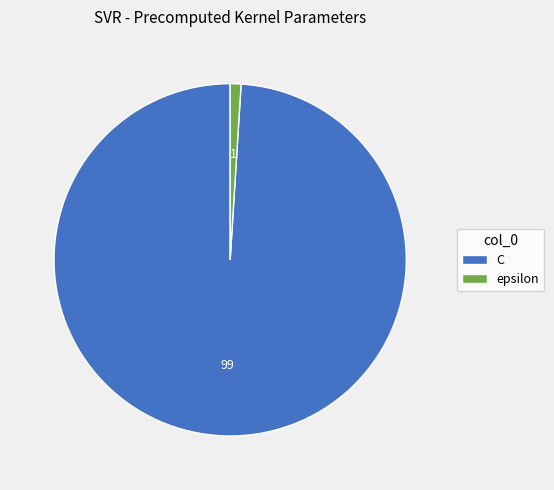

Which category has the smallest portion of the pie?

epsilon